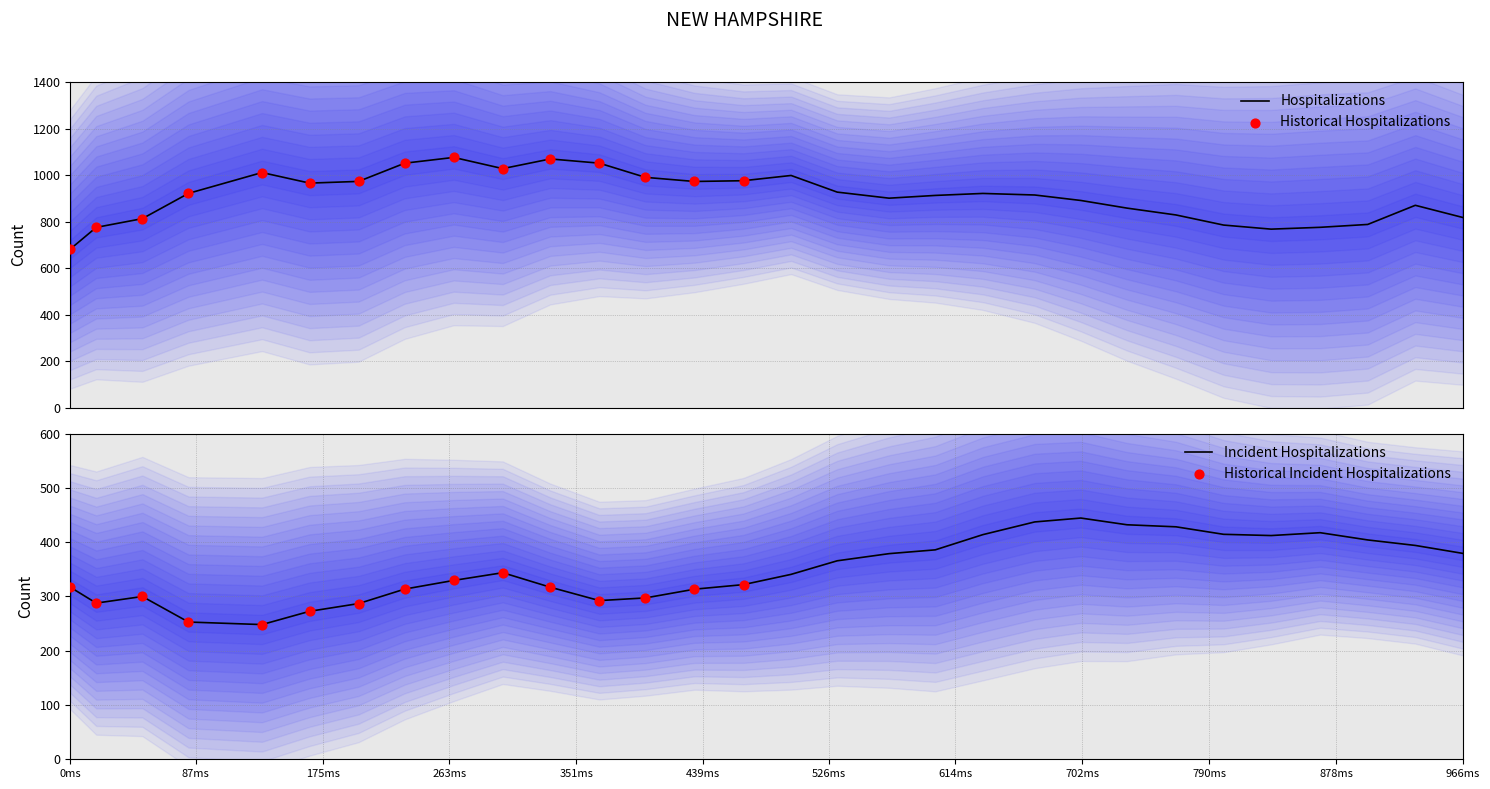

Which series has the largest total across all categories?

x_pred